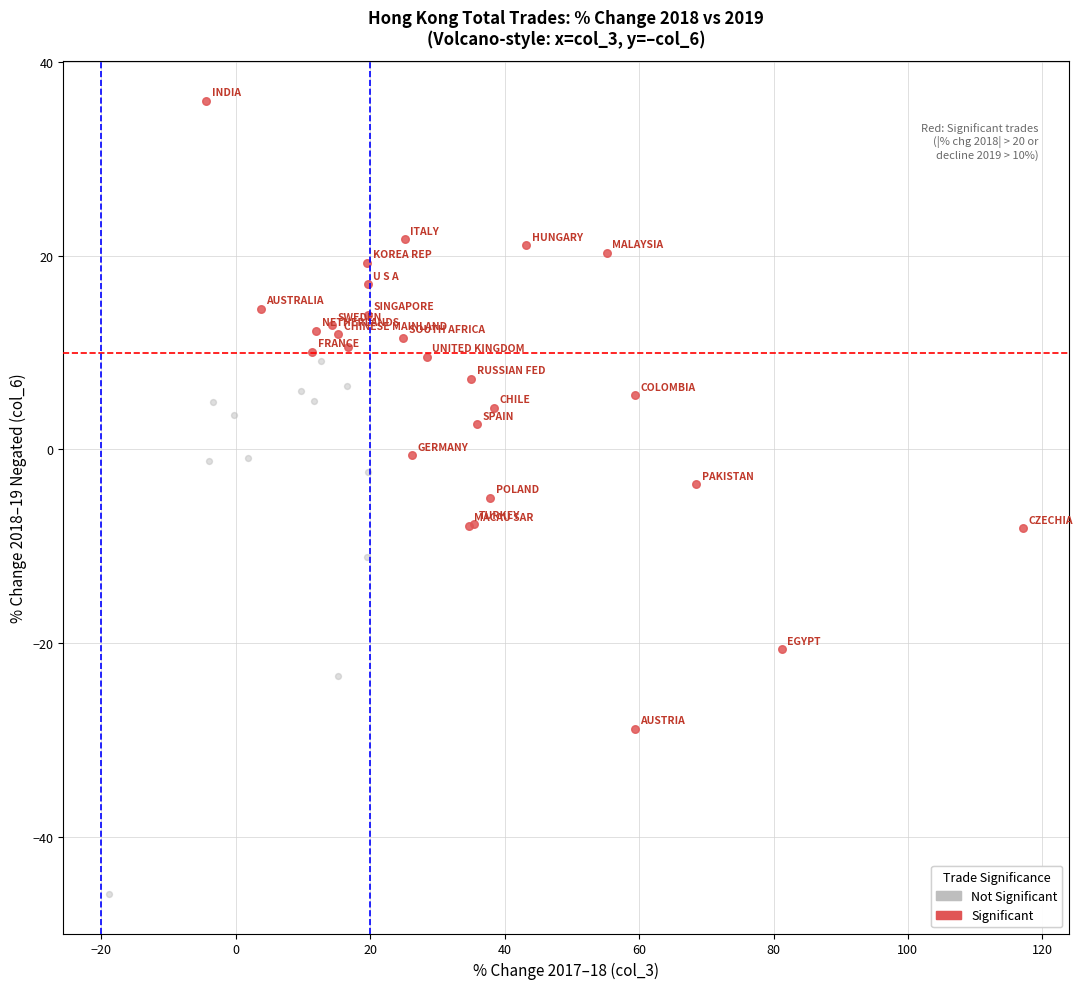

Which series contains the highest Y value?

Significant